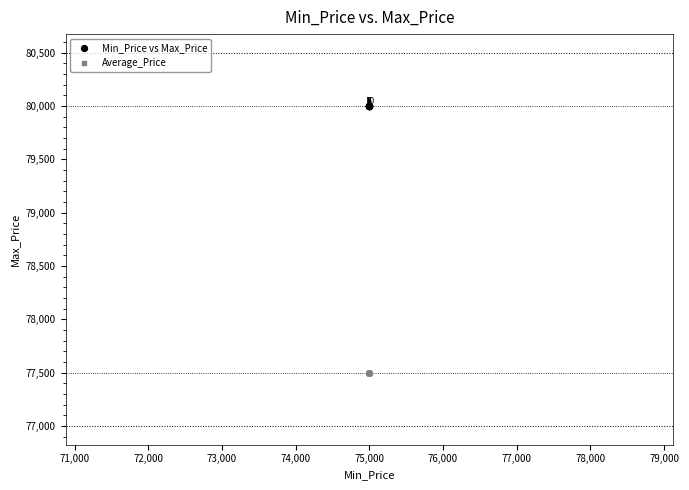

In the Min_Price vs Max_Price series, what Y value is closest to 80000?

80000